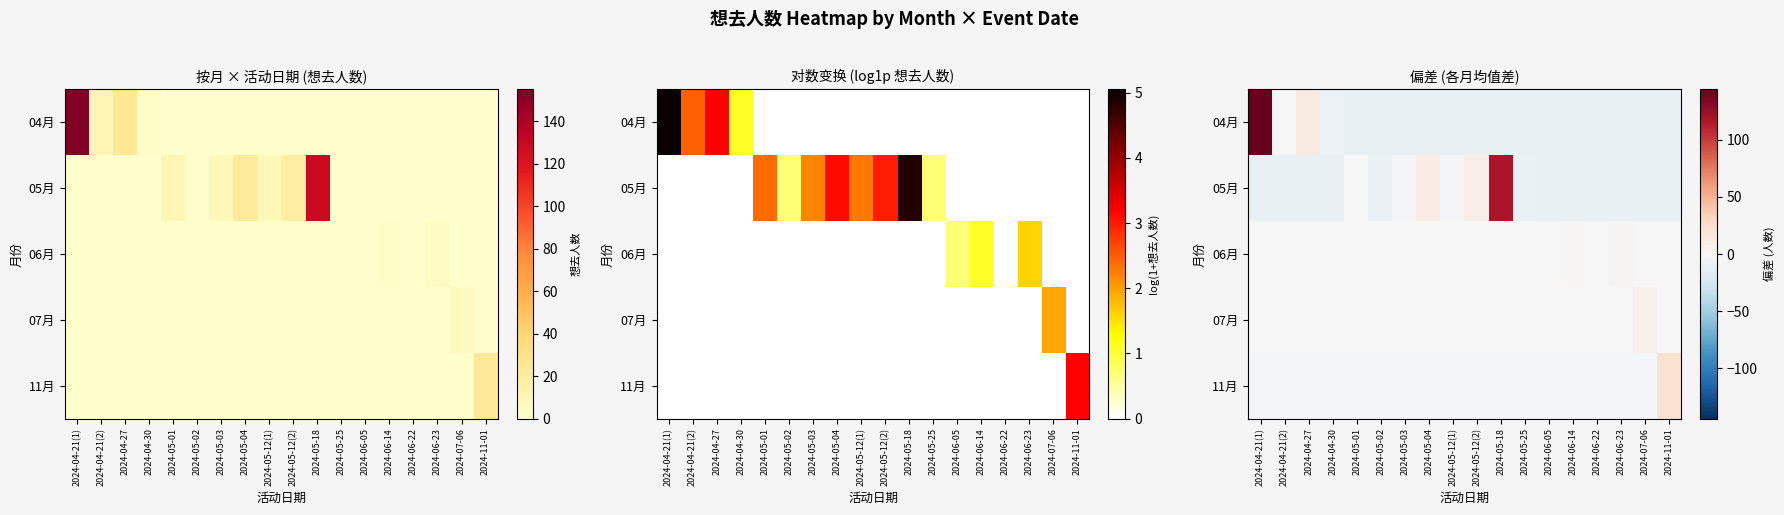

What is the minimum value for 04月?

-10.7